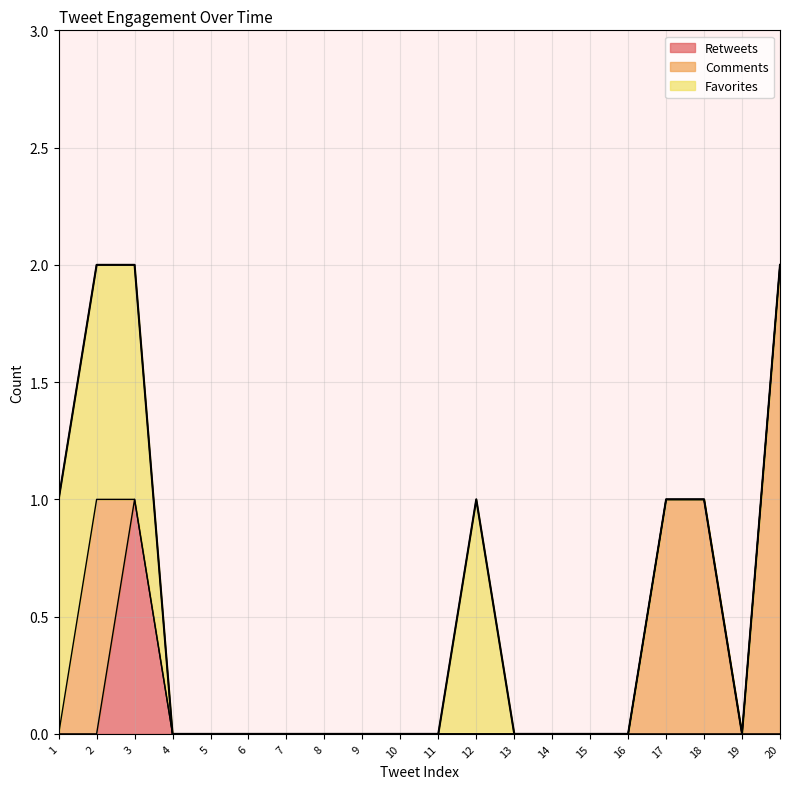

True or false: Comments and Favorites intersect in this chart.

False